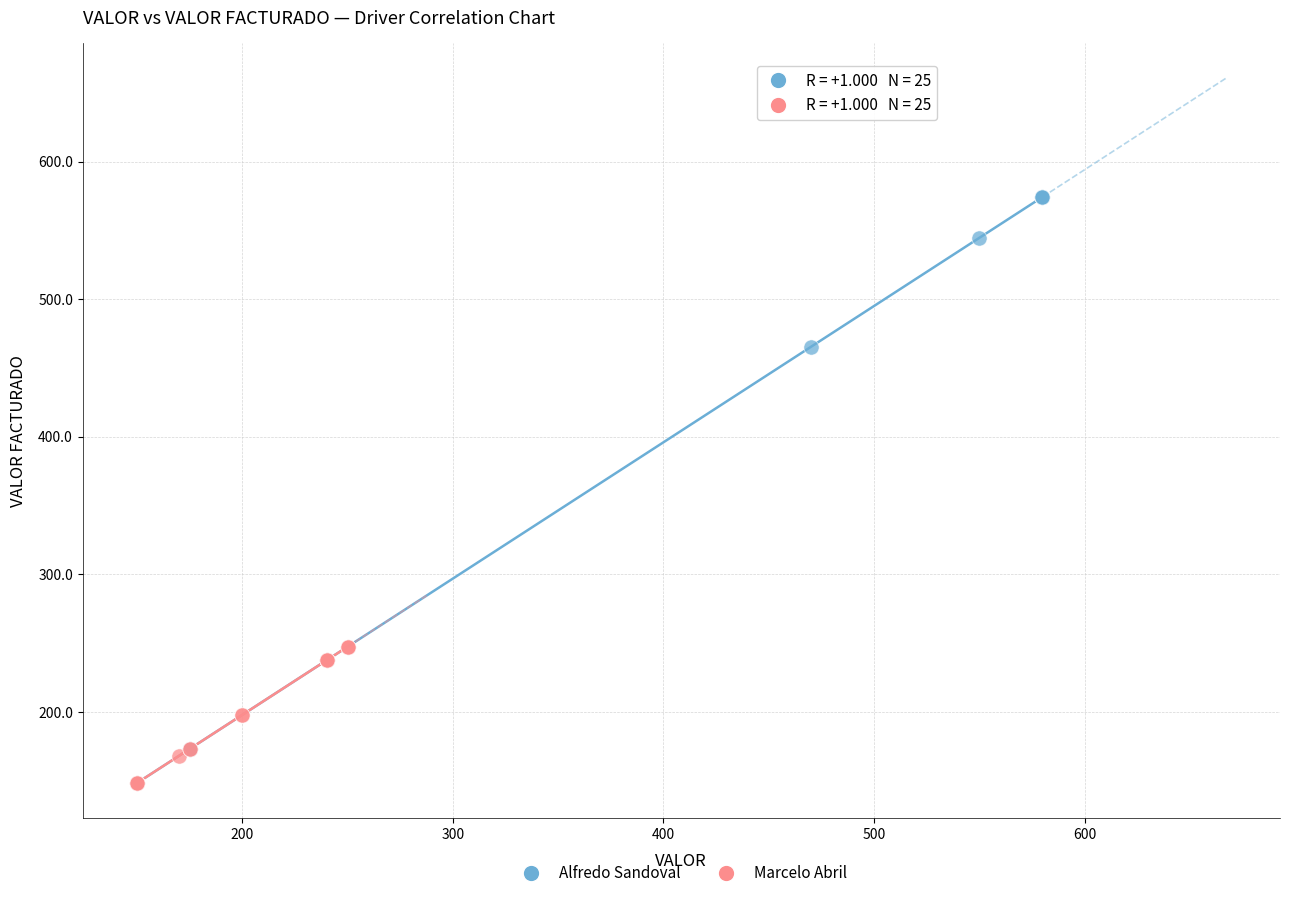

Which series contains the highest Y value?

Alfredo Sandoval